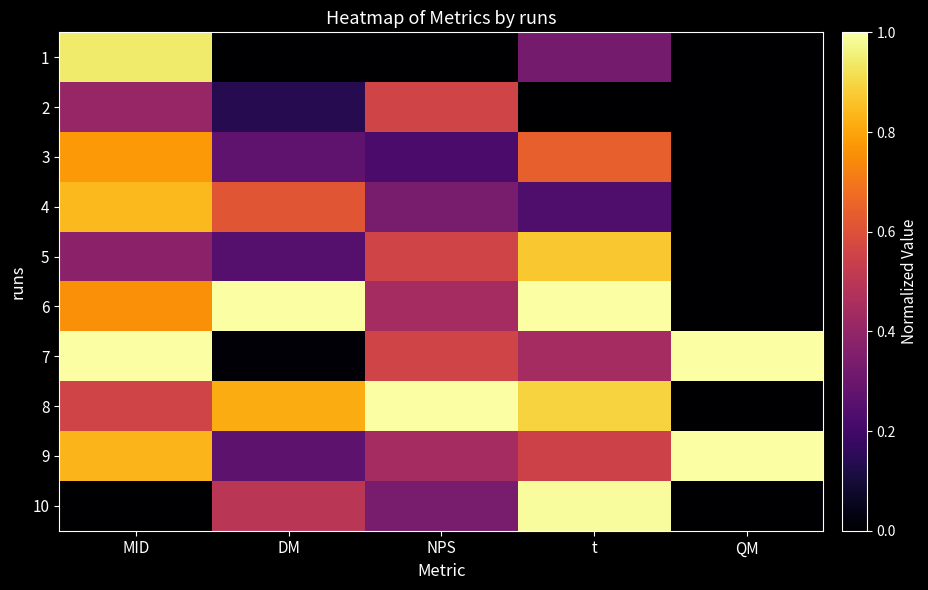

Rank the series by their maximum value, from lowest to highest.

2, 3, 4, 5, 1, 10, 6, 7, 8, 9